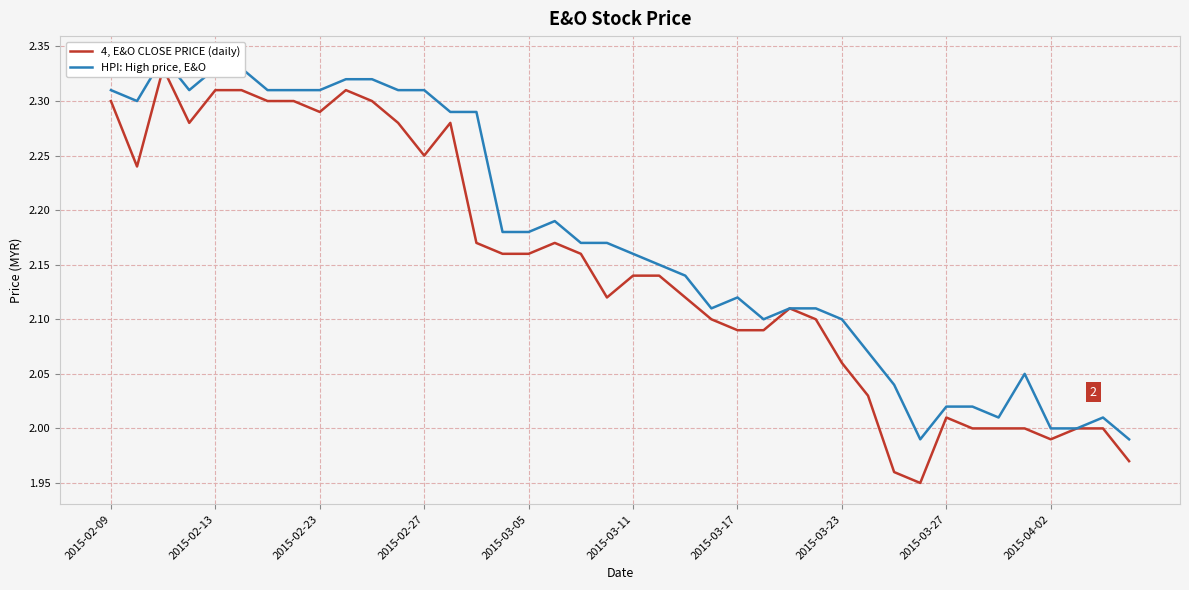

In HPI: High price, E&O, how many points are lower than both neighbors (excluding endpoints)?

6